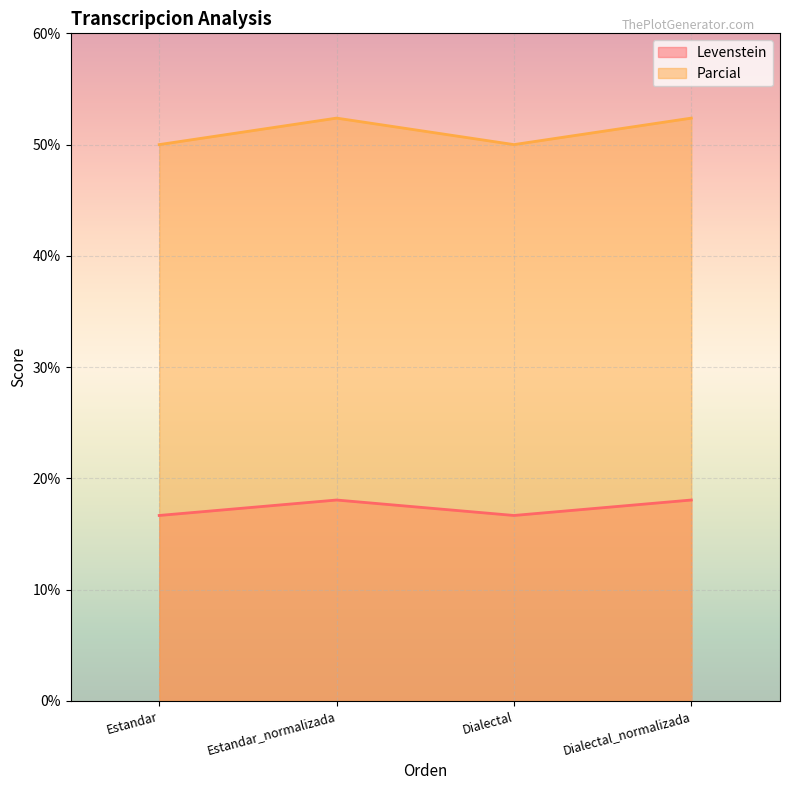

How many interior local peaks does the Levenstein series have?

1